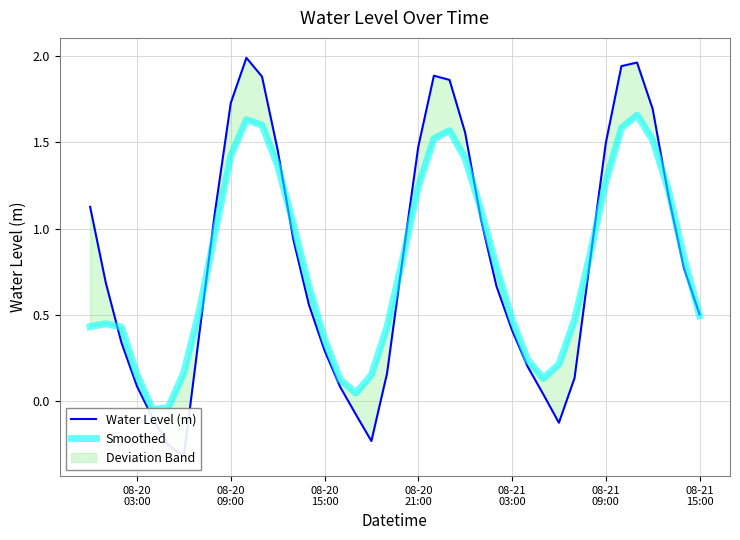

The Water Level (m) series shows 3.3 at 34. True or false?

False